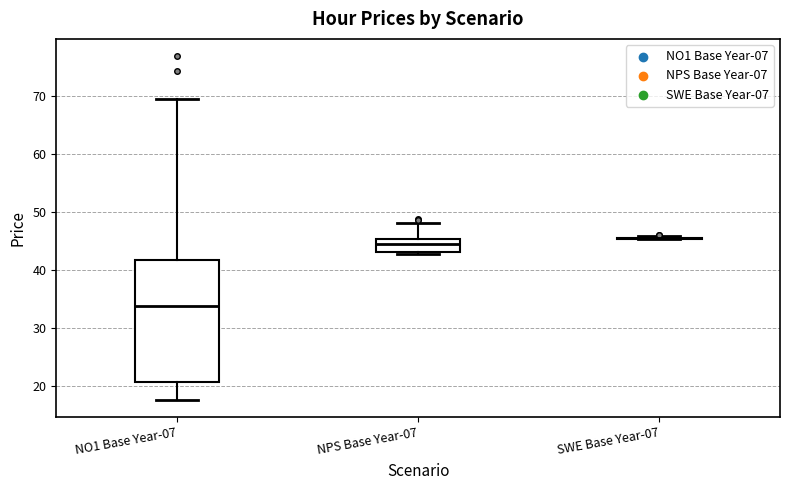

Reading left to right, read every box against the y-axis: the position of its median line, the range the box covers, and the ends of its whiskers. The values are not printed on the chart, so give them approximately, as read against the axis.

NO1 Base Year-07: median 34, box 21 to 42, whiskers 18 to 69
NPS Base Year-07: median 44, box 43 to 45, whiskers 43 (just below the box's lower edge) to 48
SWE Base Year-07: box collapsed to a line at 45, whiskers 45 to 46